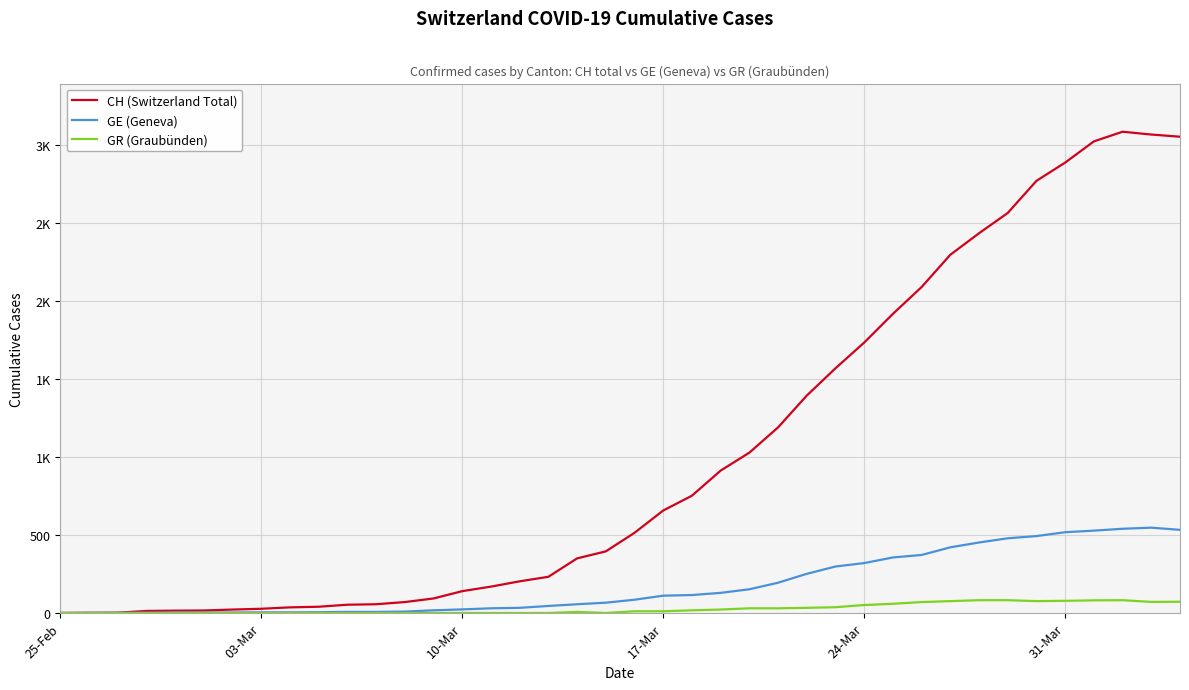

What are all the series names shown in the legend?

CH (Switzerland Total), GE (Geneva), GR (Graubünden)